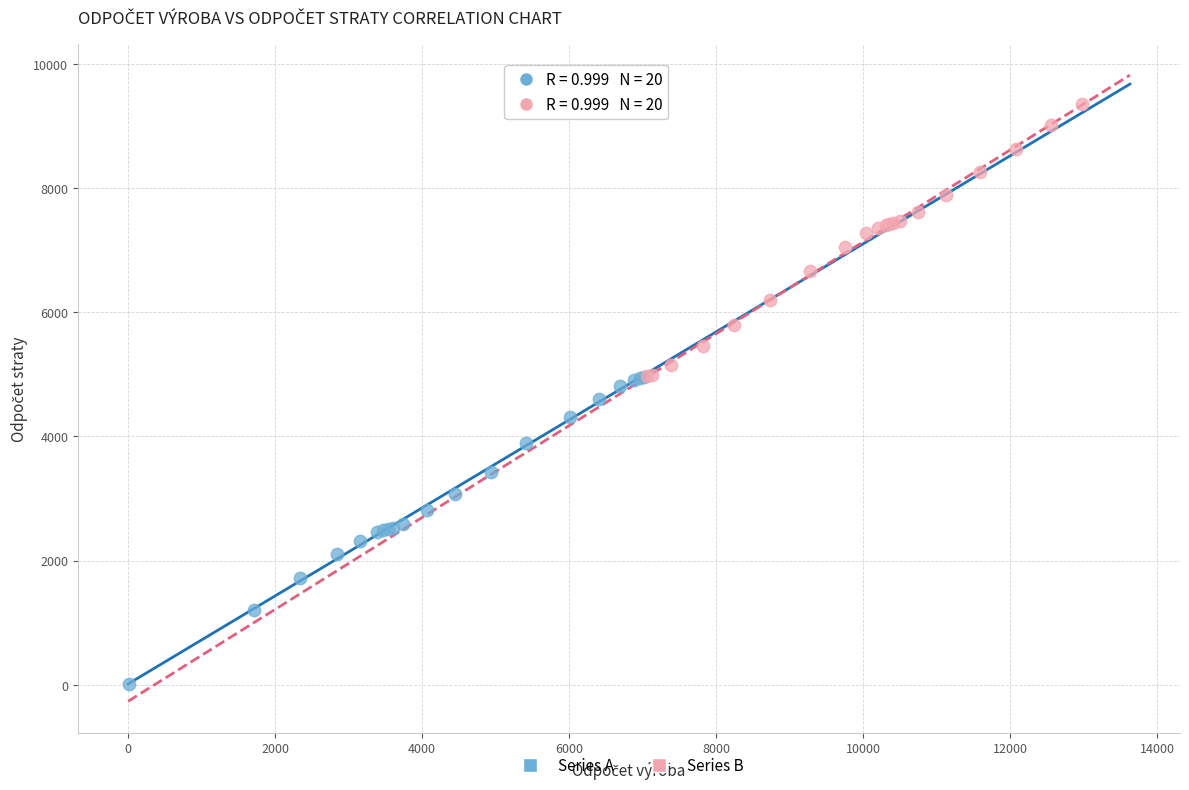

Which series has the largest Y range (max minus min)?

Series A